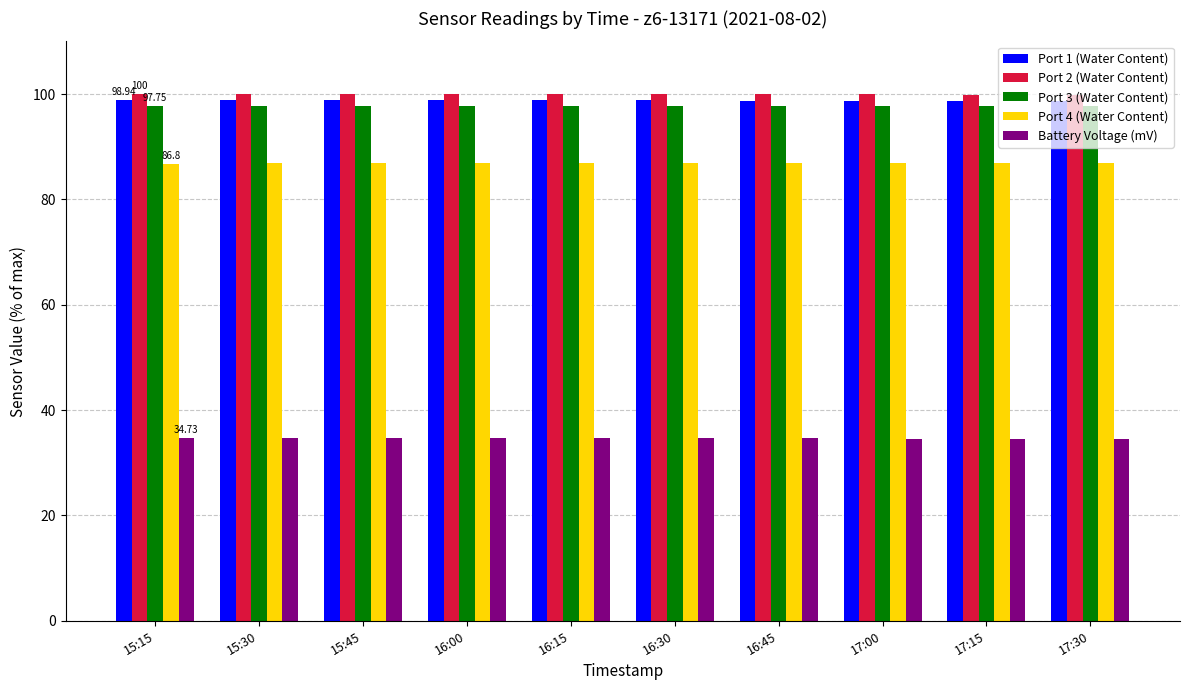

What is the label of the 2nd bar from the right?

17:15